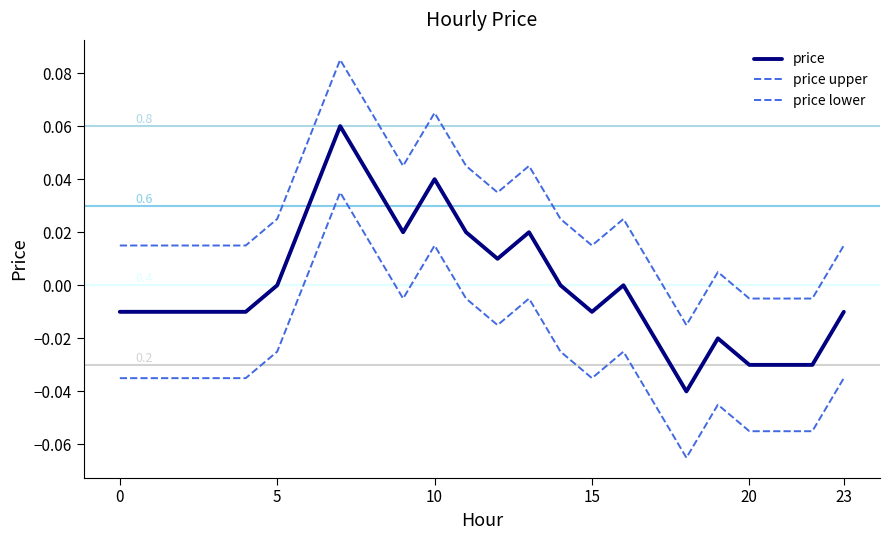

How many lines are shown in the chart?

3